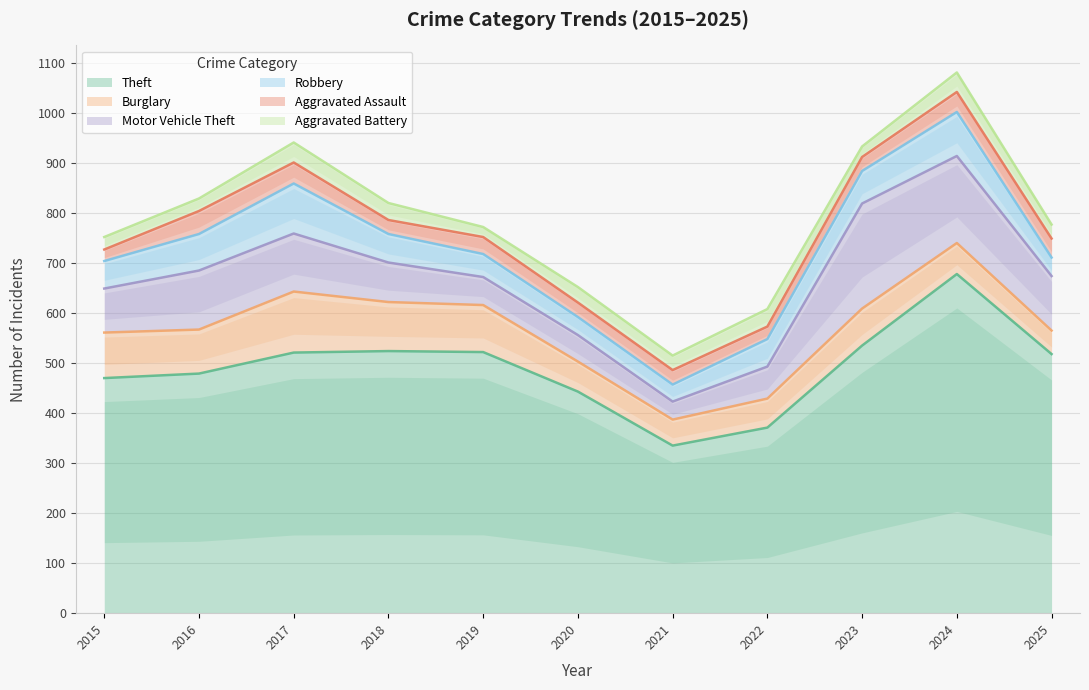

Is the value of Robbery at 2018 greater than the value of Aggravated Assault at 2017?

Yes